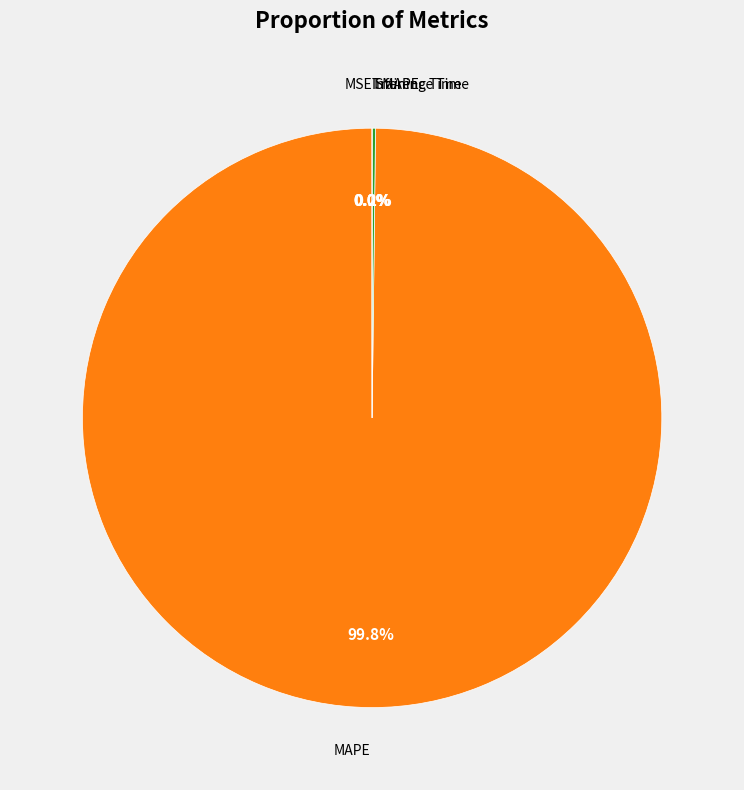

What is the largest slice in the pie chart?

MAPE